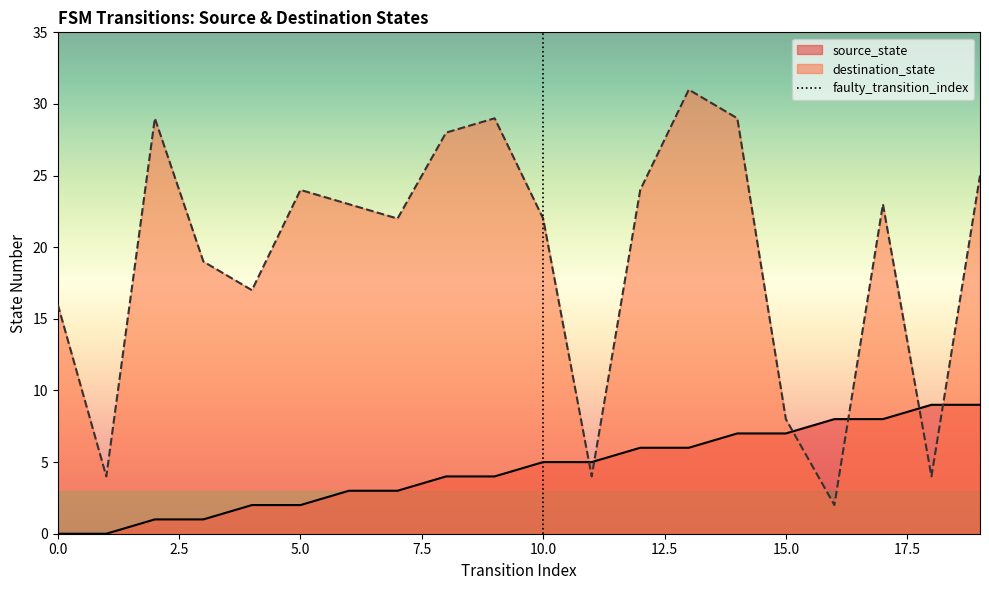

List the series in order of their overall mean, highest first.

destination_state, source_state